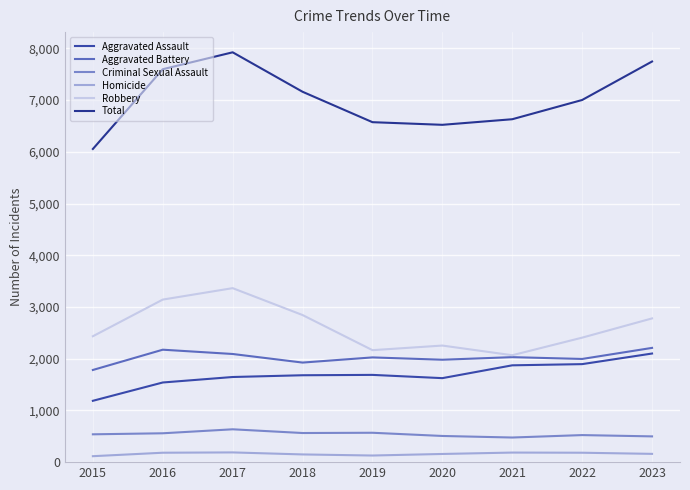

Which series changed the most between 2019 and 2021?

Aggravated Assault